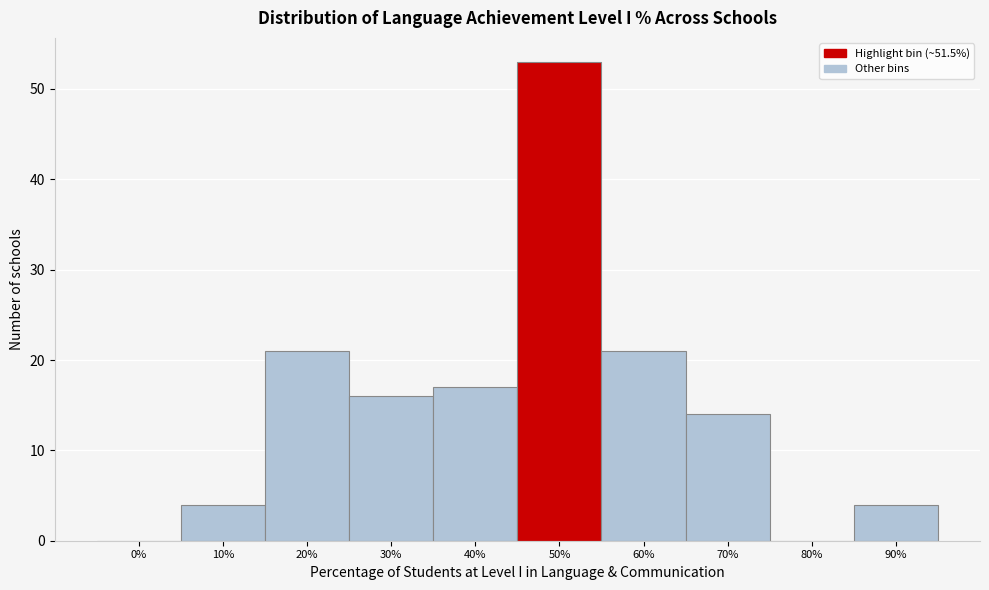

Reading right to left, what are all the values shown in this chart?

90%=4	80%=0	70%=14	60%=21	50%=53	40%=17	30%=16	20%=21	10%=4	0%=0